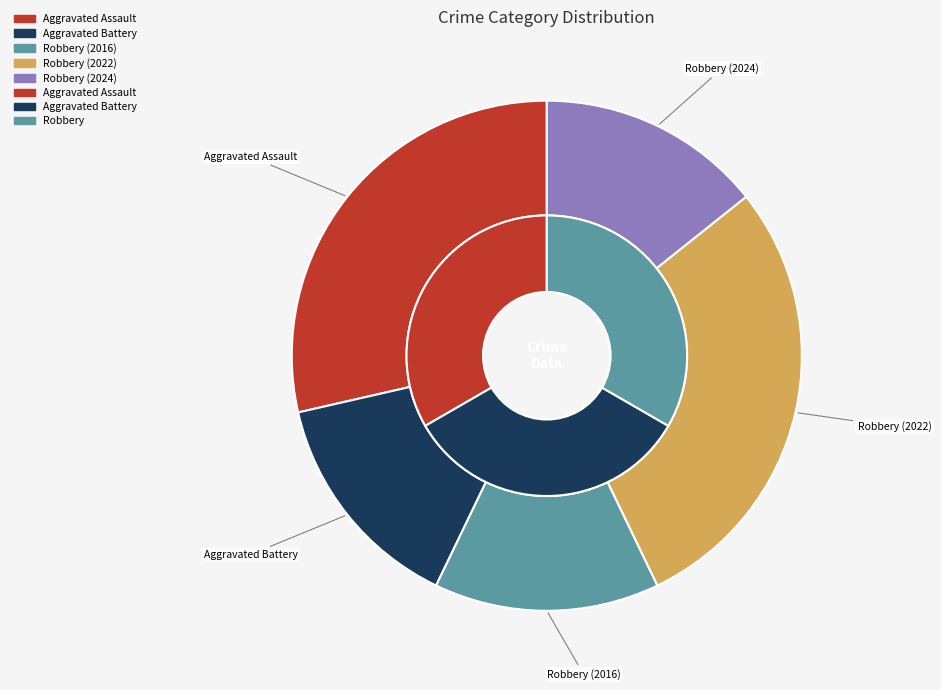

Count the number of slices in the pie.

5